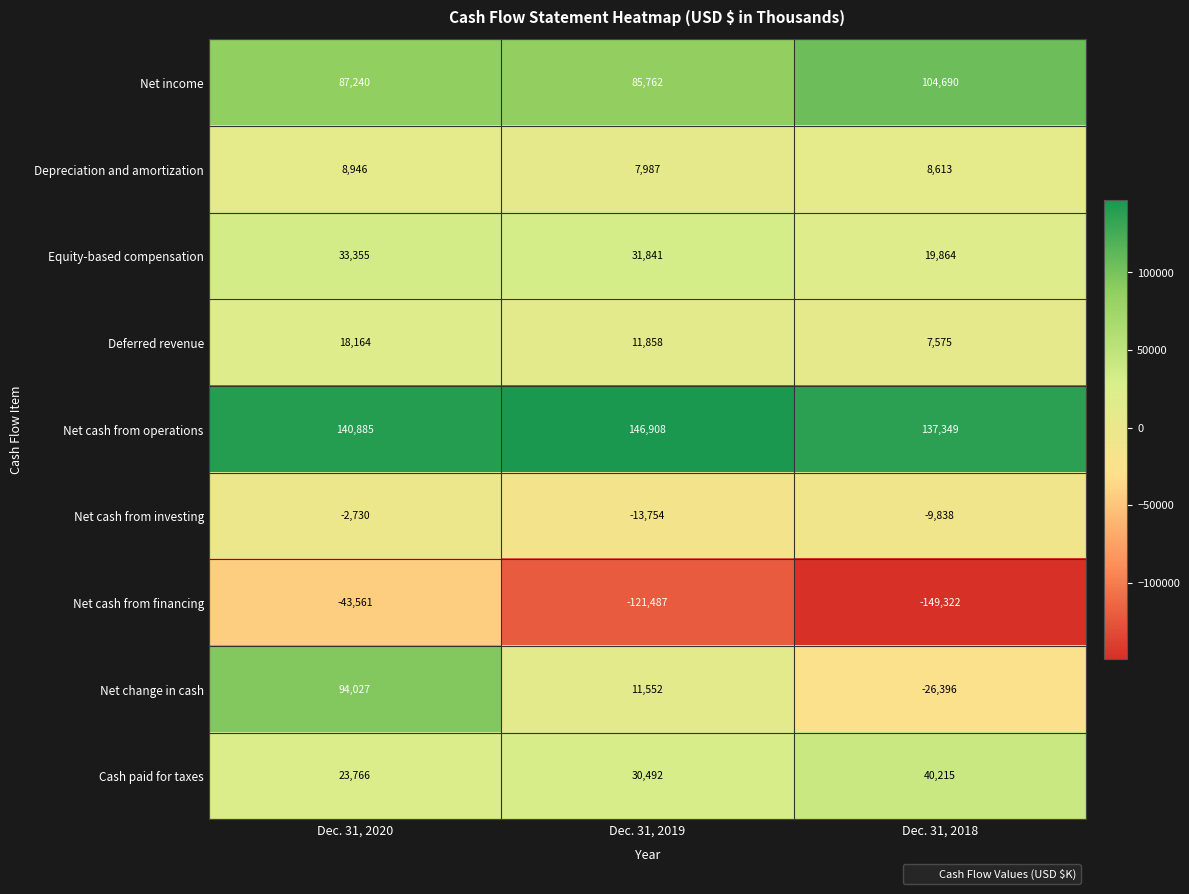

Count the number of data series in this chart.

9